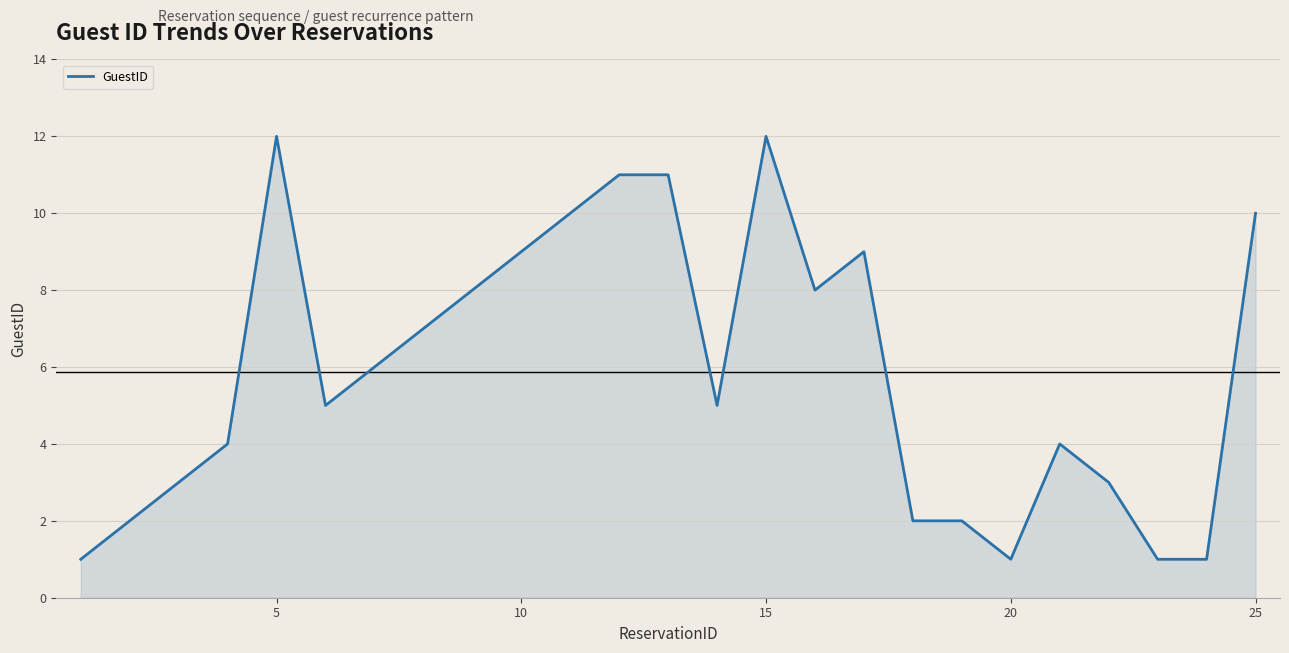

What is the difference between the maximum and minimum values?

11